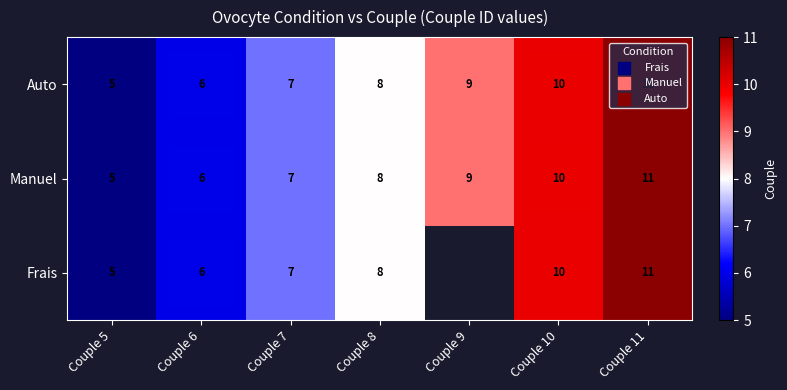

Which label corresponds to the largest value in the chart?

Couple 11